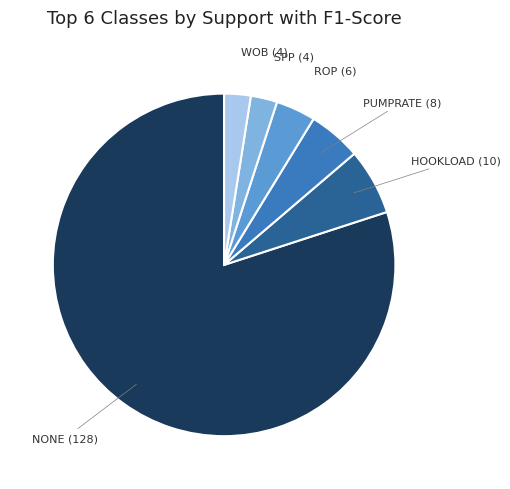

Is there any slice that represents more than half of the pie?

Yes